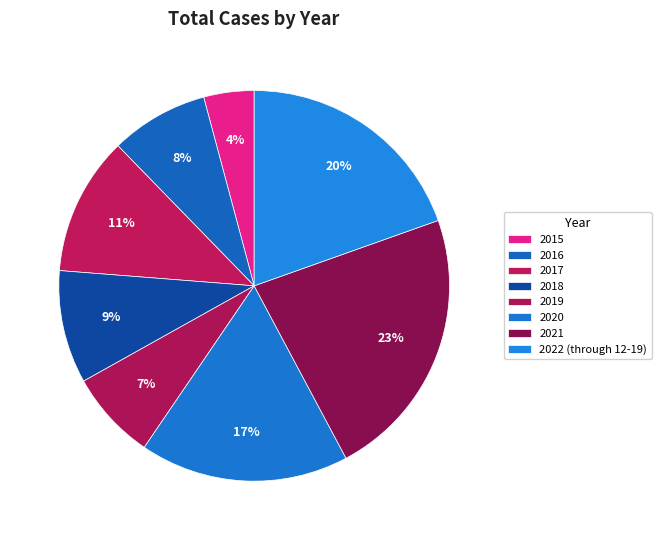

What percentage is the 2021 slice, to the nearest percent?

23%